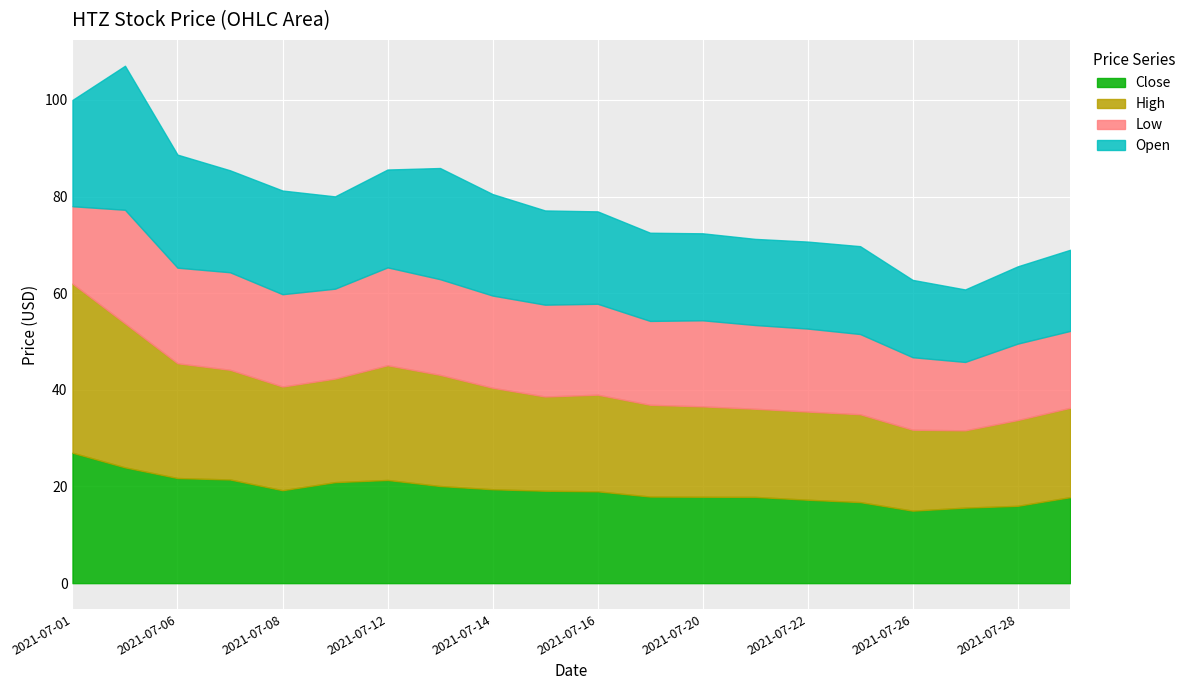

What is the difference between the second highest and minimum values in the High series?

13.8